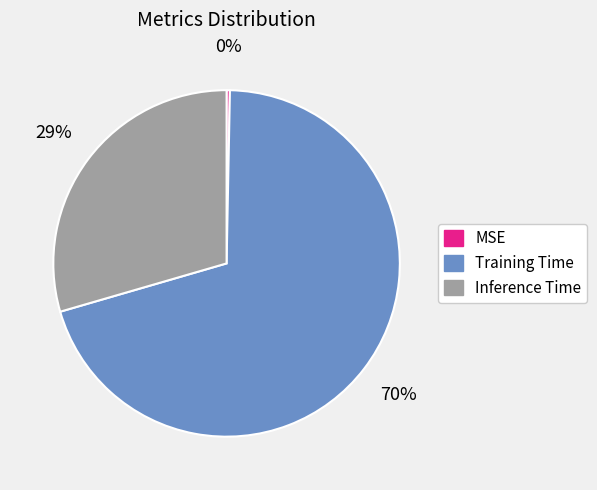

Combined, do Training Time and MSE account for over 50%?

Yes